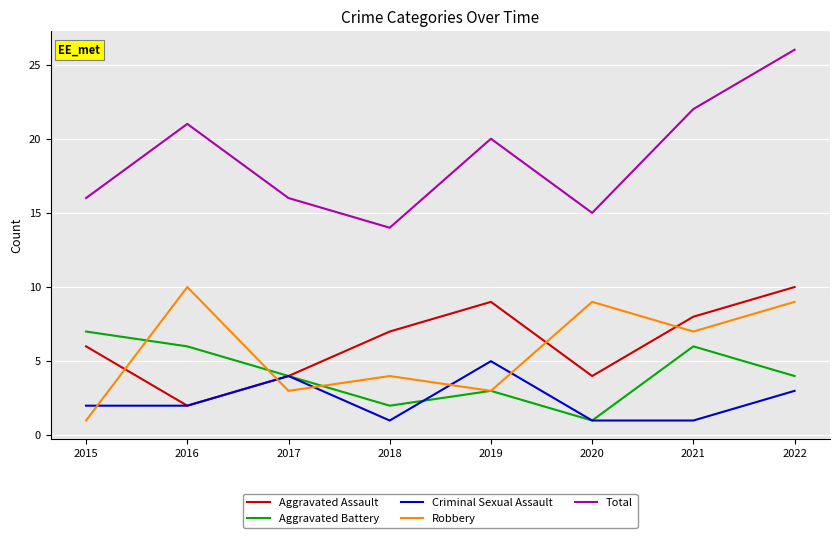

True or false: Criminal Sexual Assault and Total cross at least once.

False